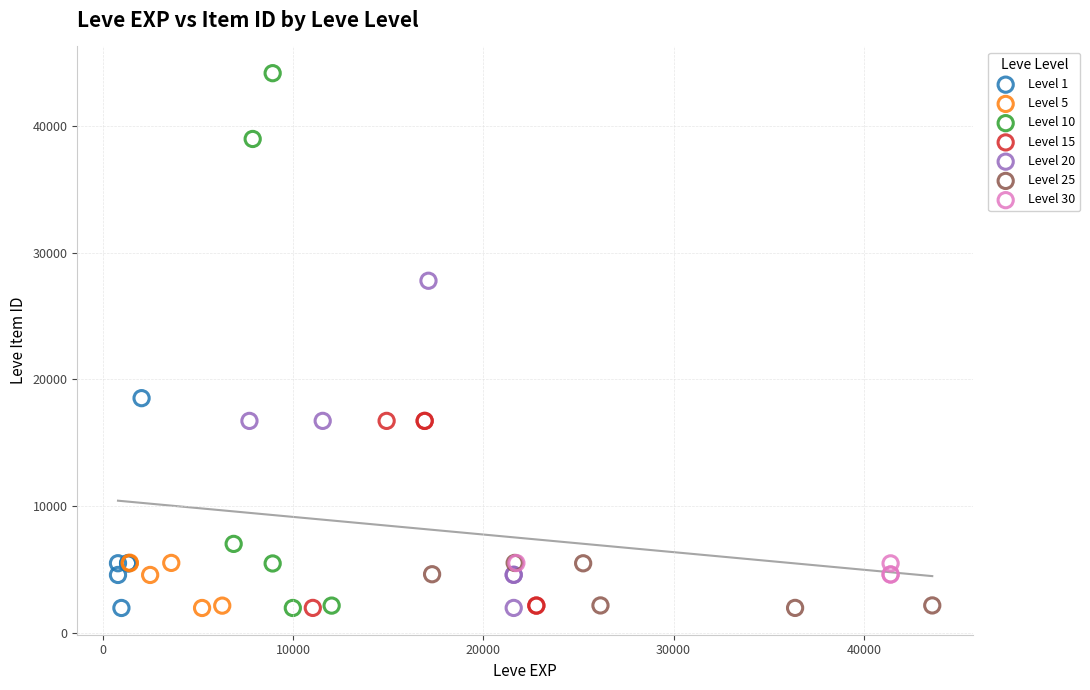

Which series has the widest spread of Y values?

Level 10